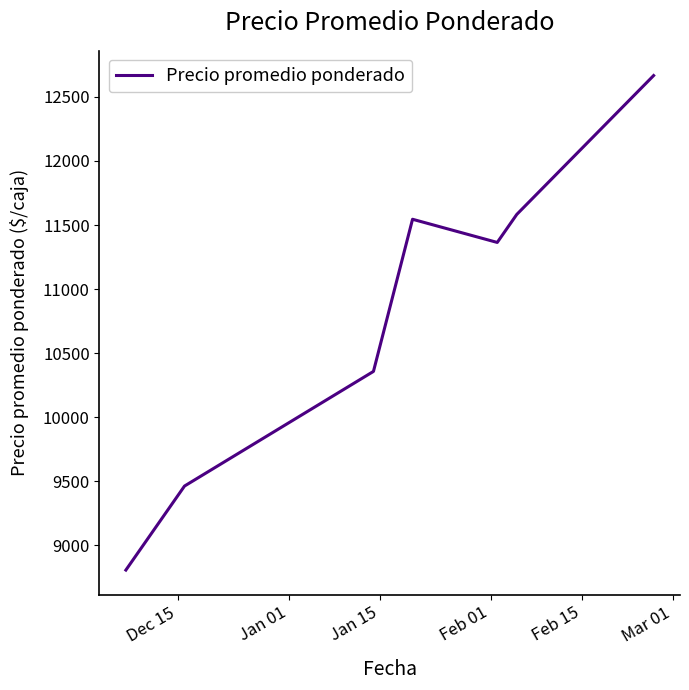

What is the greatest value displayed?

12667